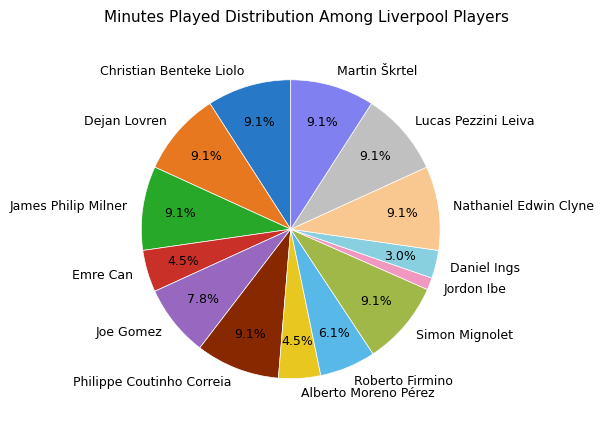

Which category has the smallest portion of the pie?

Jordon Ibe